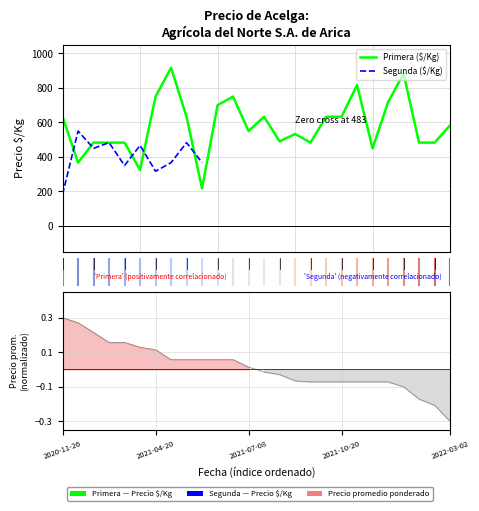

At which category does the chart reach its minimum across all series?

9